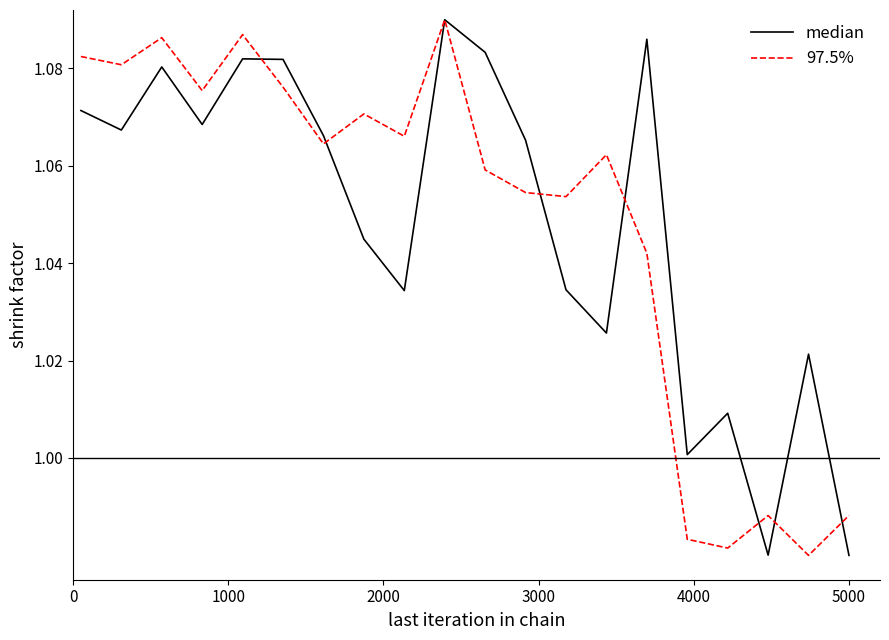

Which series has the largest range (max minus min)?

median